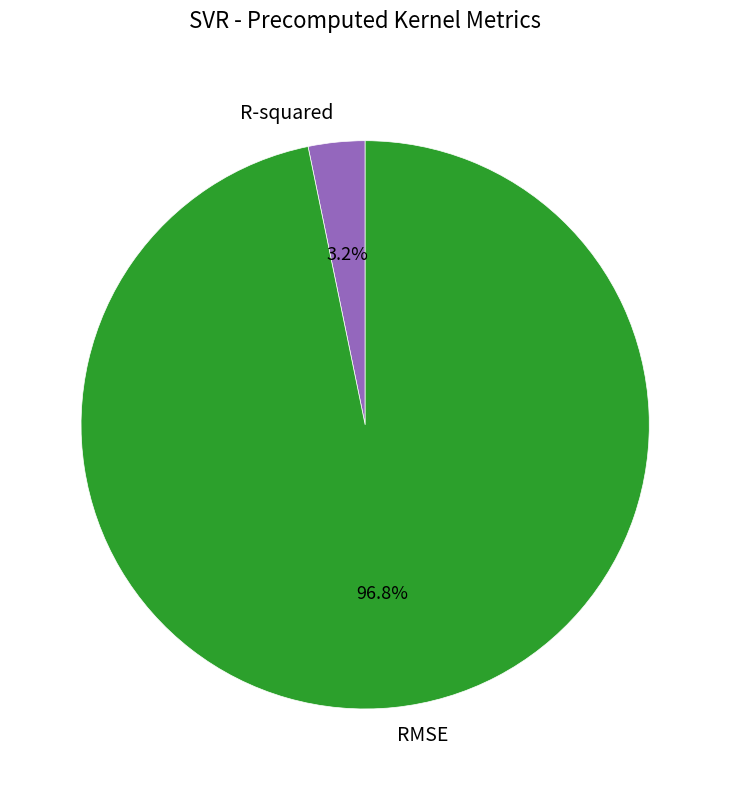

Which category accounts for the majority?

RMSE